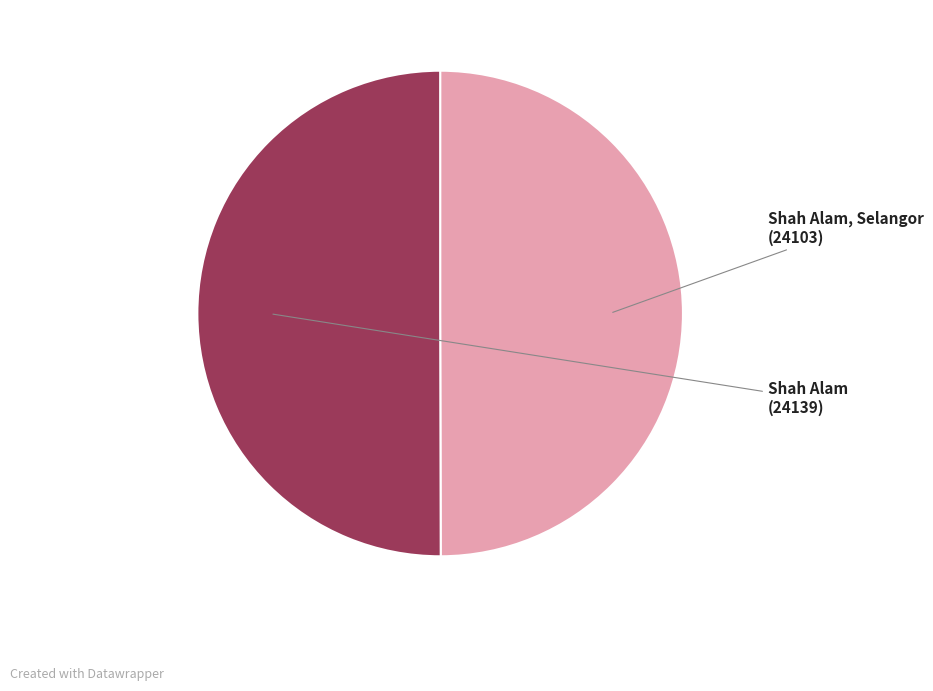

Does any single category account for the majority?

Yes